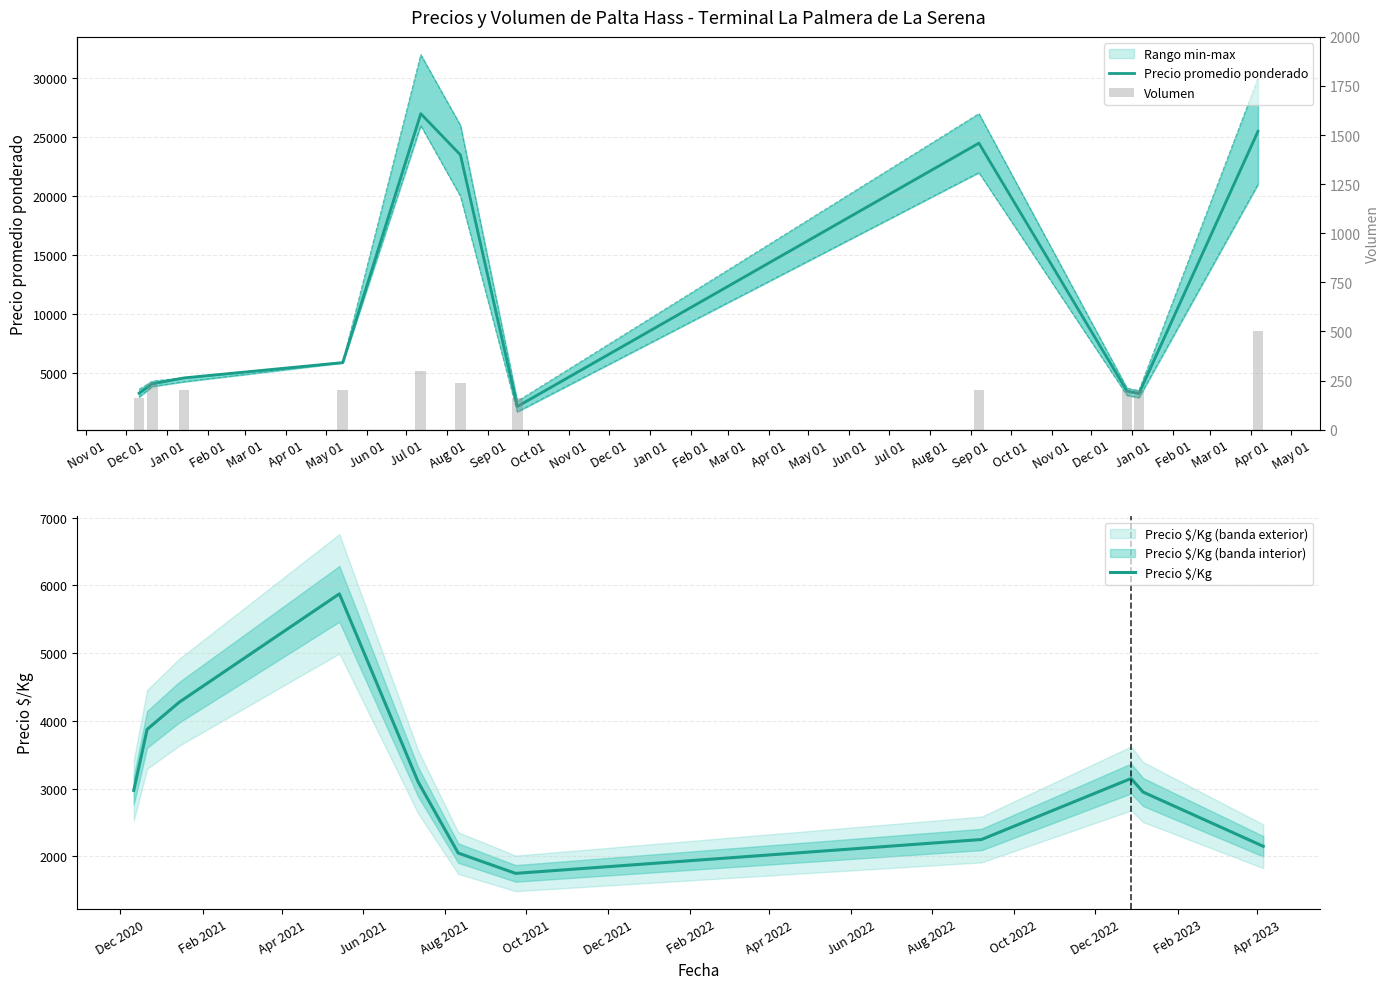

How many groups of bars are there?

11